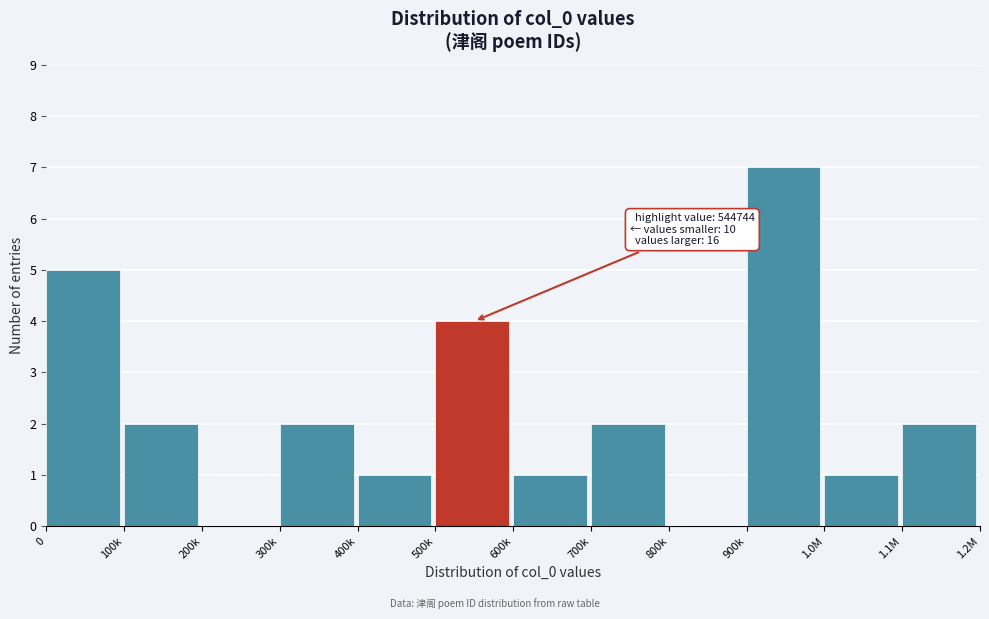

Reading left to right, extract all data points from this chart.

0=5	100k=2	200k=0	300k=2	400k=1	500k=4	600k=1	700k=2	800k=0	900k=7	1.0M=1	1.1M=2